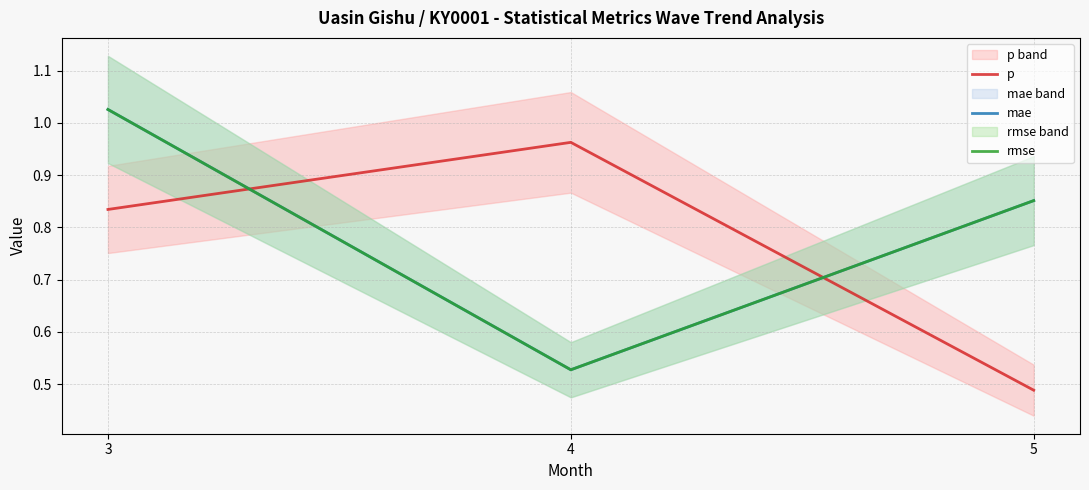

What is the greatest value displayed?

1.0